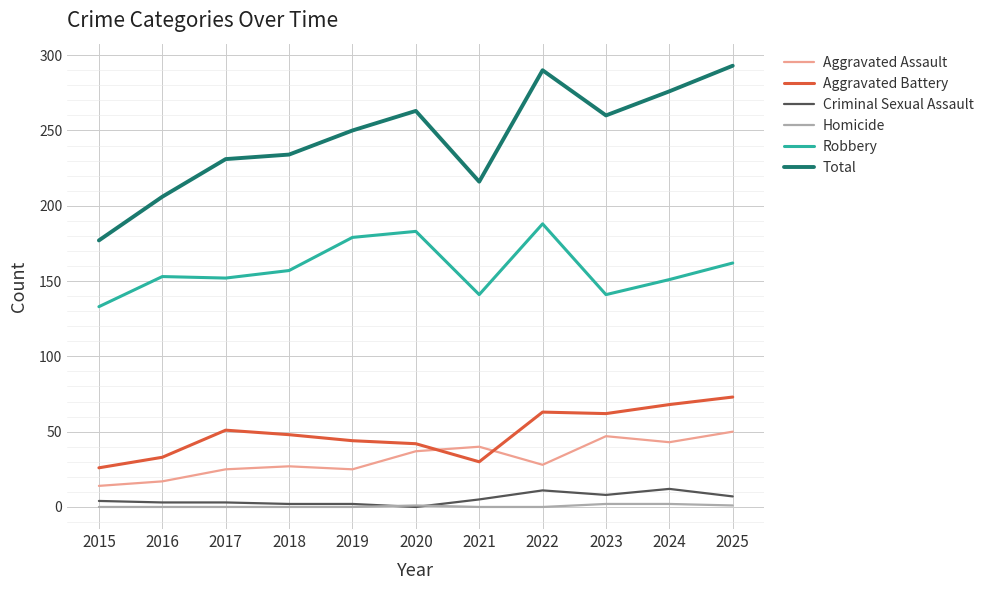

Is the value of Robbery at 2019 greater than the value of Aggravated Assault at 2020?

Yes